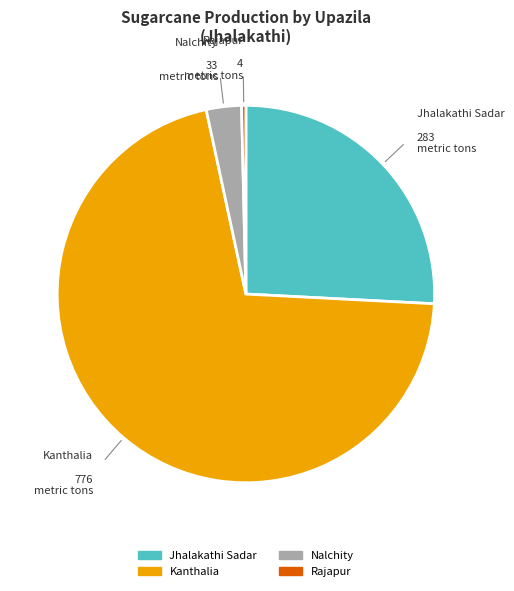

Count the number of slices in the pie.

4